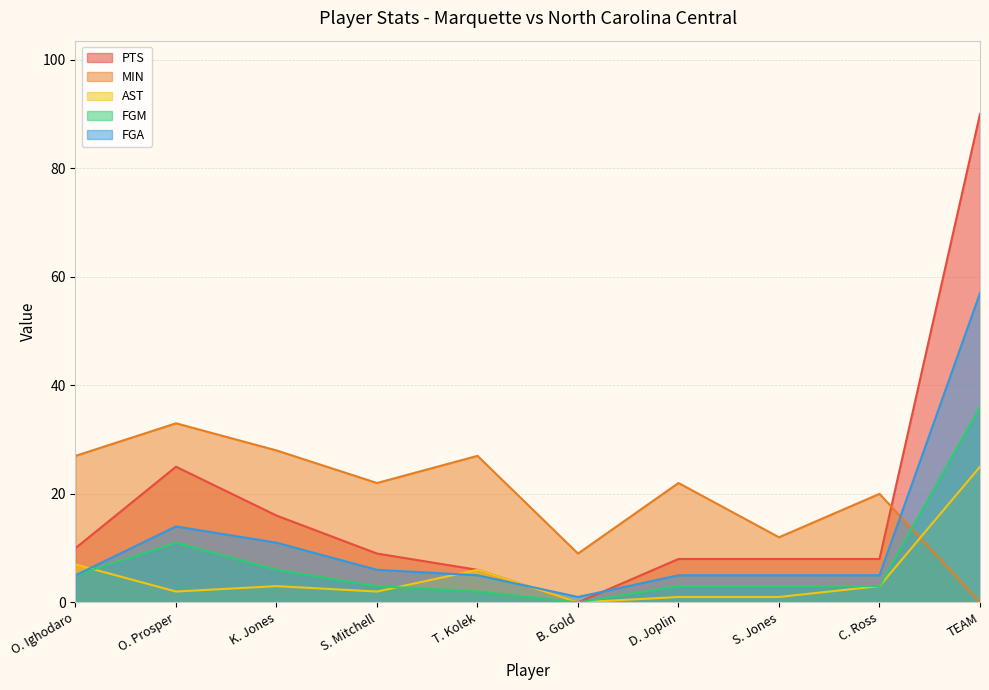

What is the difference between the second highest and minimum values in the MIN series?

28